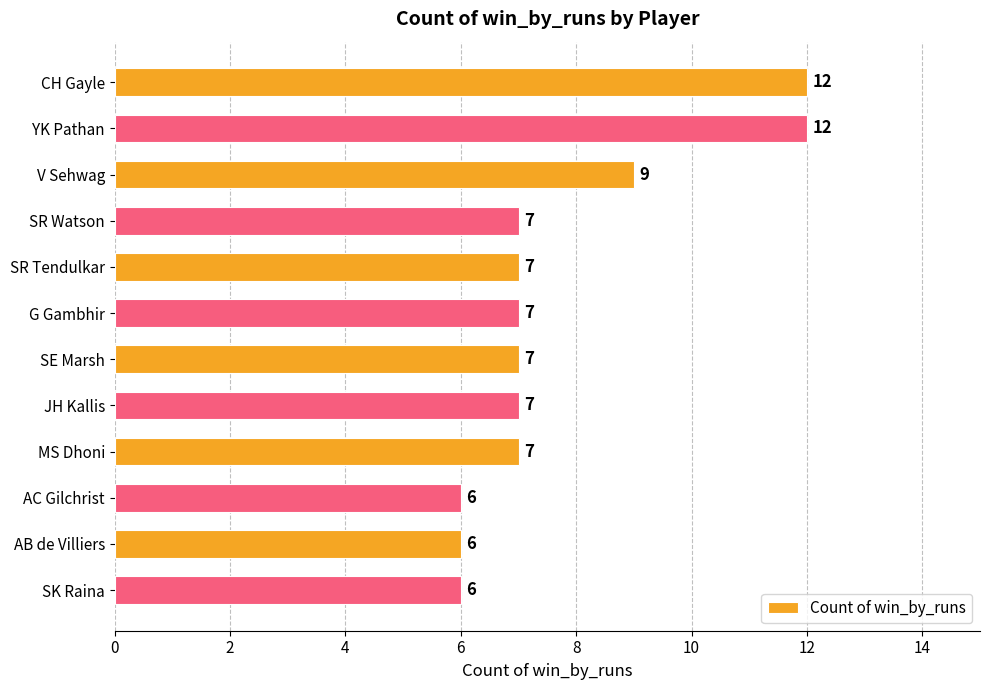

Approximately how many times larger is the value at JH Kallis compared to MS Dhoni?

1.0